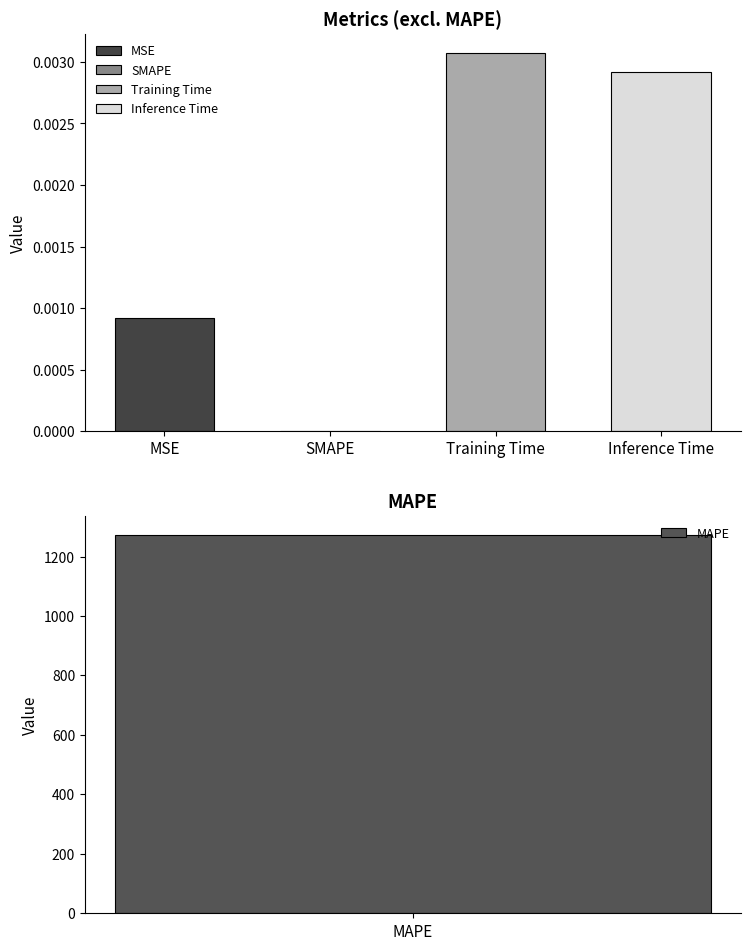

Reading left to right, what are all the values shown in this chart?

0.0	1273.2	0.0	0.0	0.0